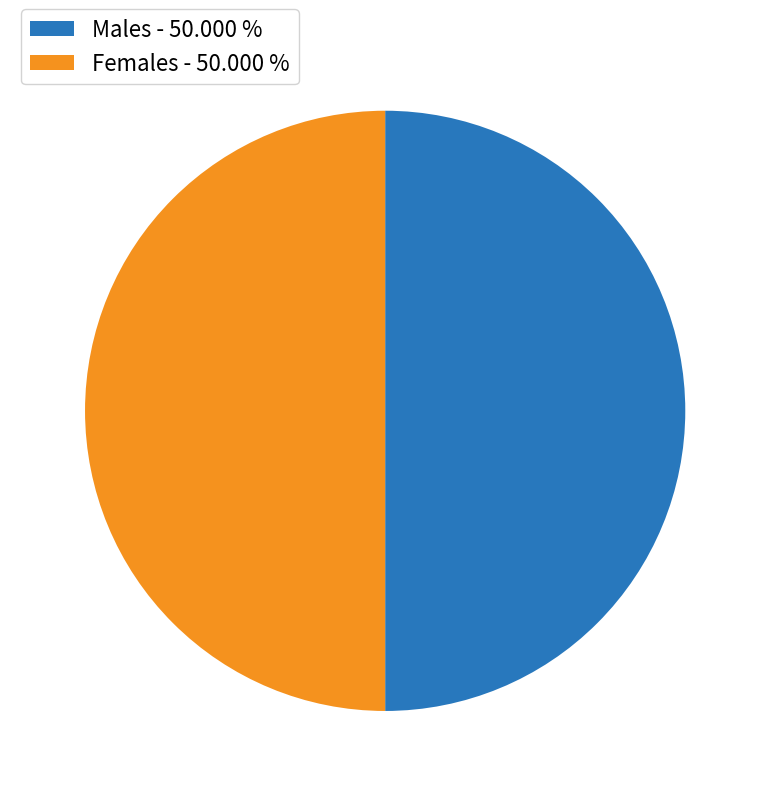

What is the ratio of the value at Females - 50.000 % to the value at Males - 50.000 %?

1.0